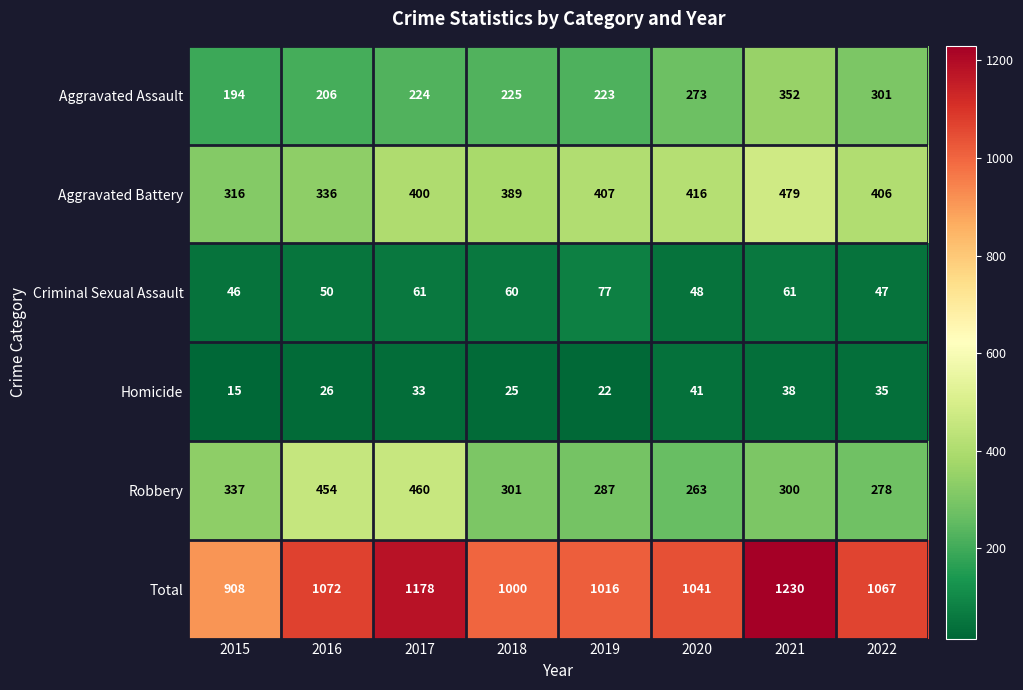

Which series has the largest range (max minus min)?

Total